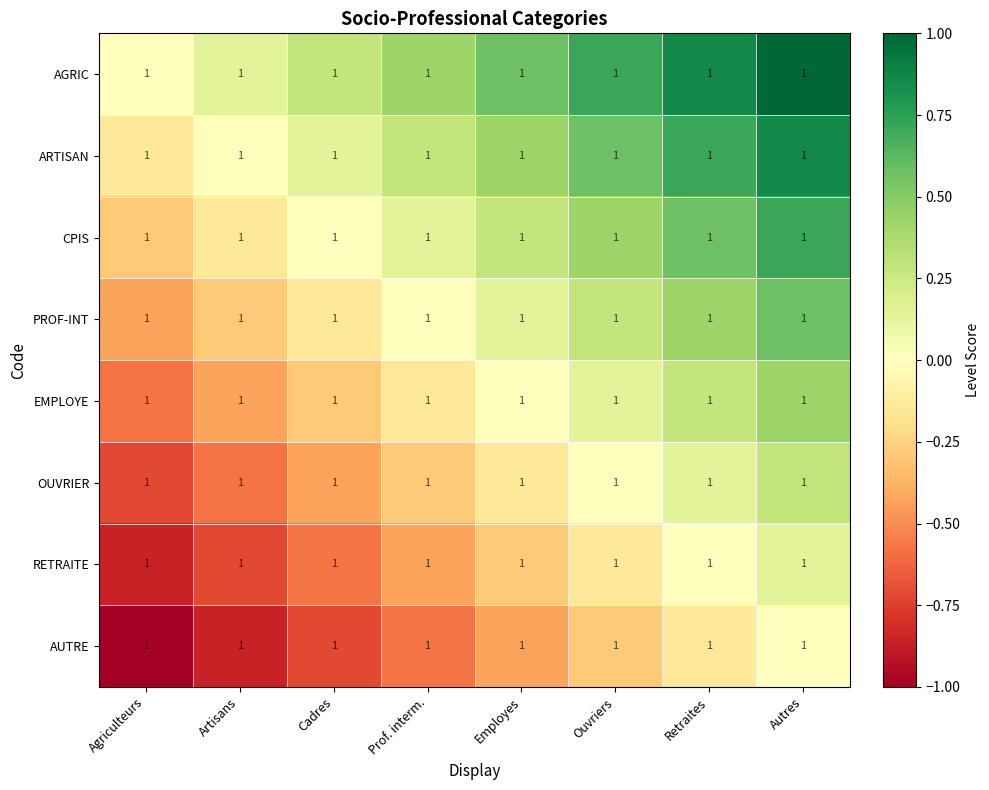

How many values in the PROF-INT series exceed 0?

4